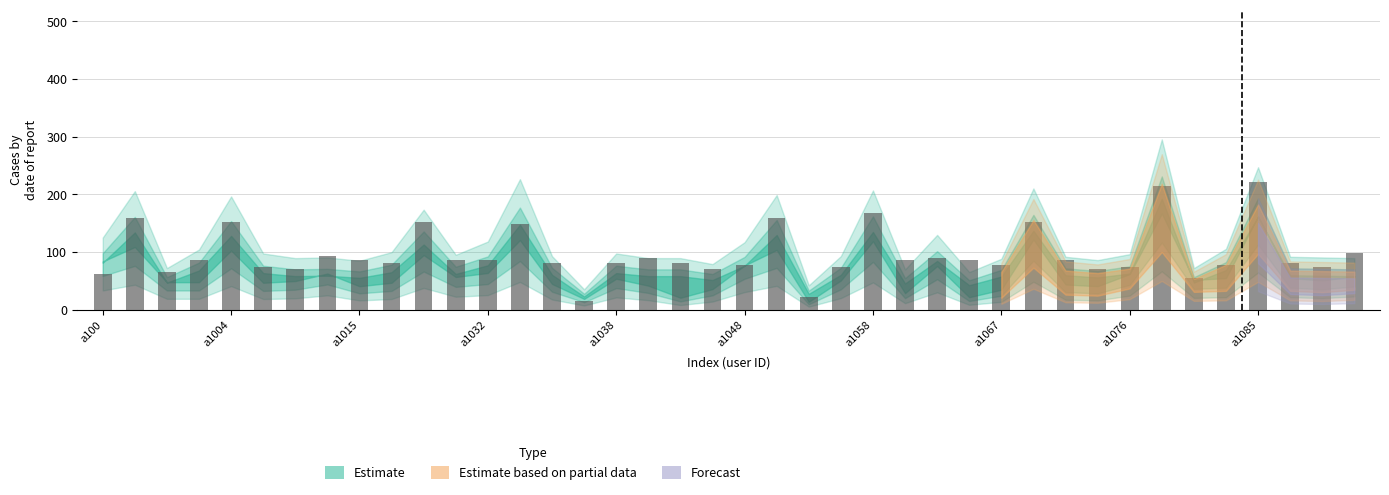

What is the minimum value shown in the chart?

15